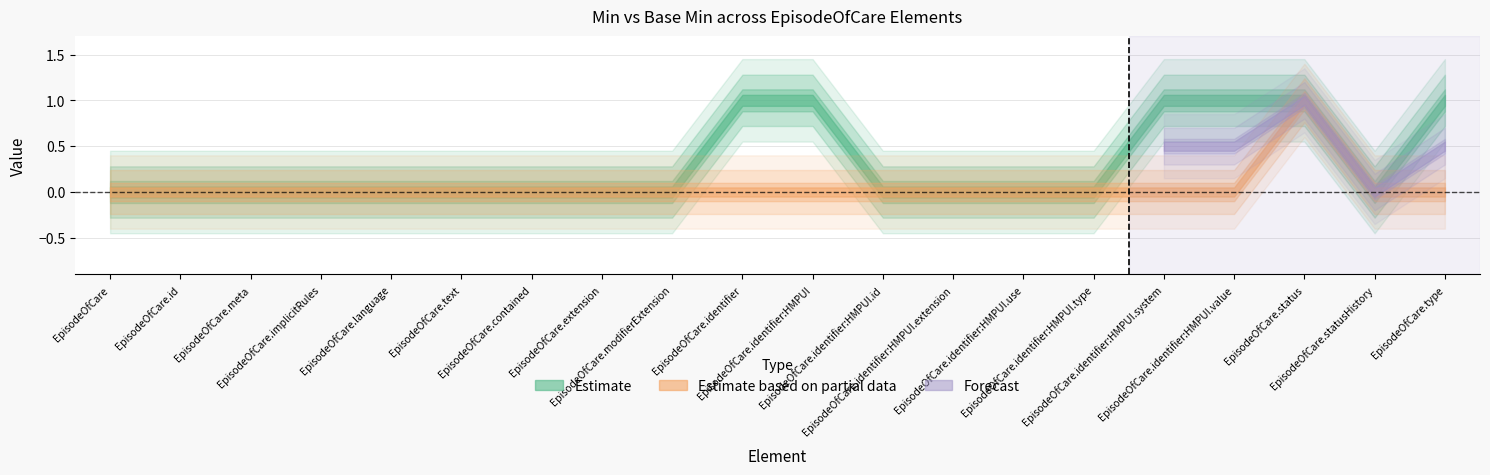

What is the difference between the maximum and minimum values in the Base Min series?

1